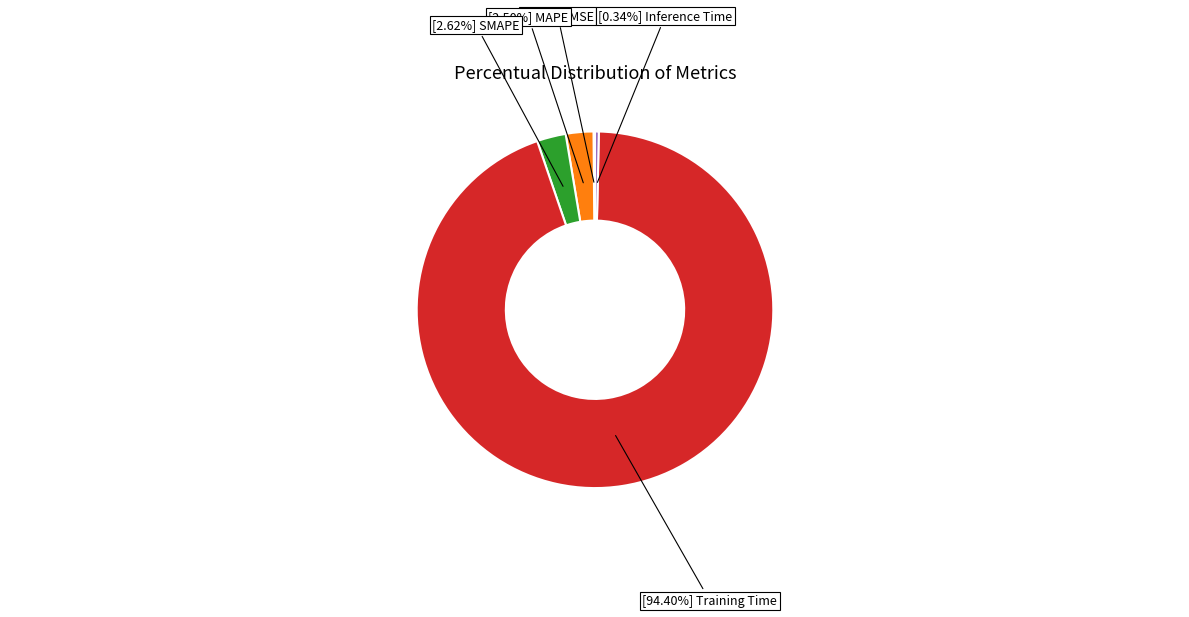

Does any single category account for the majority?

Yes